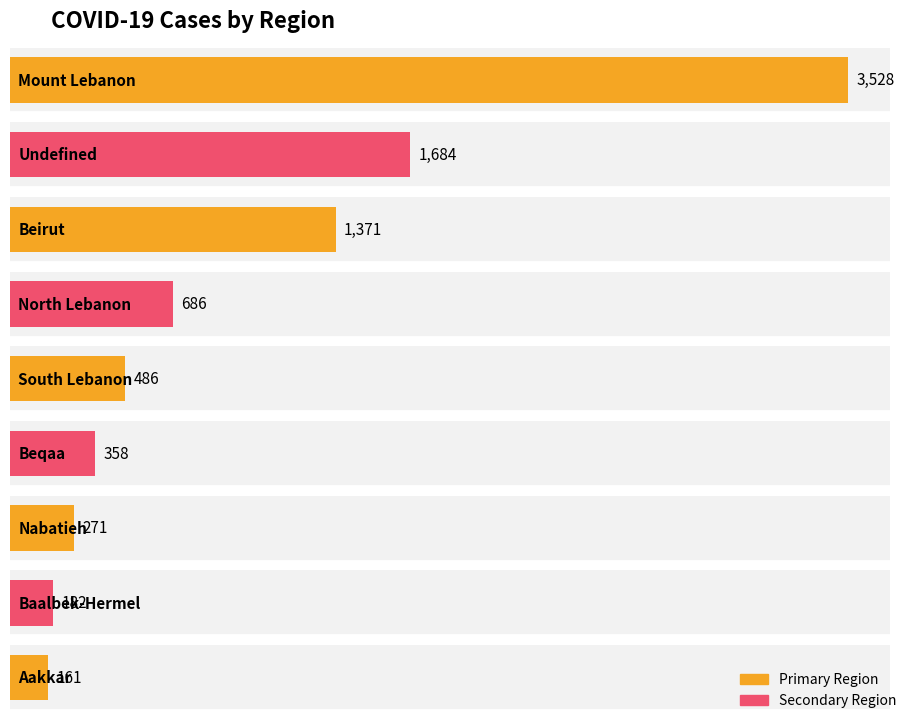

What is the label of the 4th bar from the left?

North Lebanon